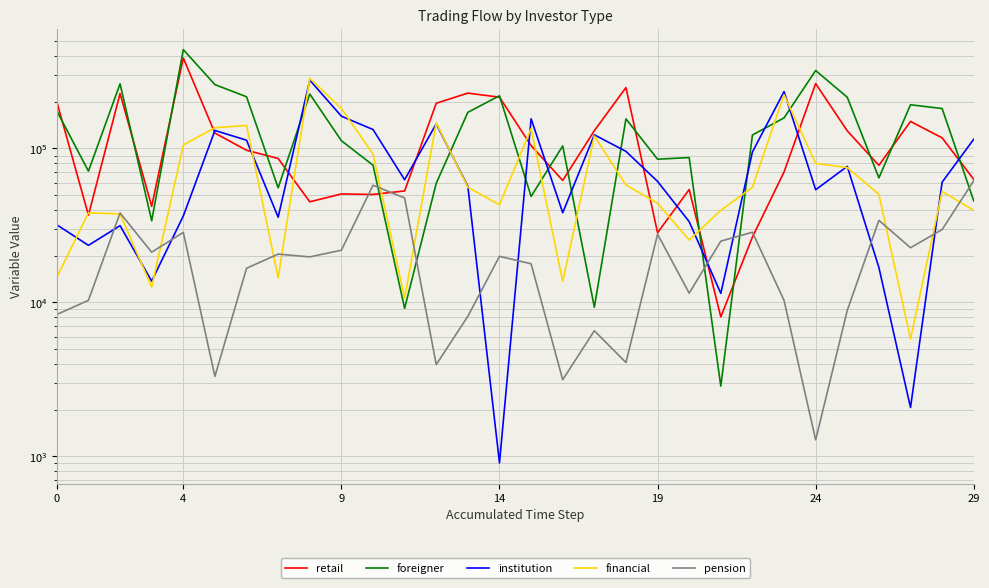

Between 8 and 23, which series saw the biggest shift?

foreigner